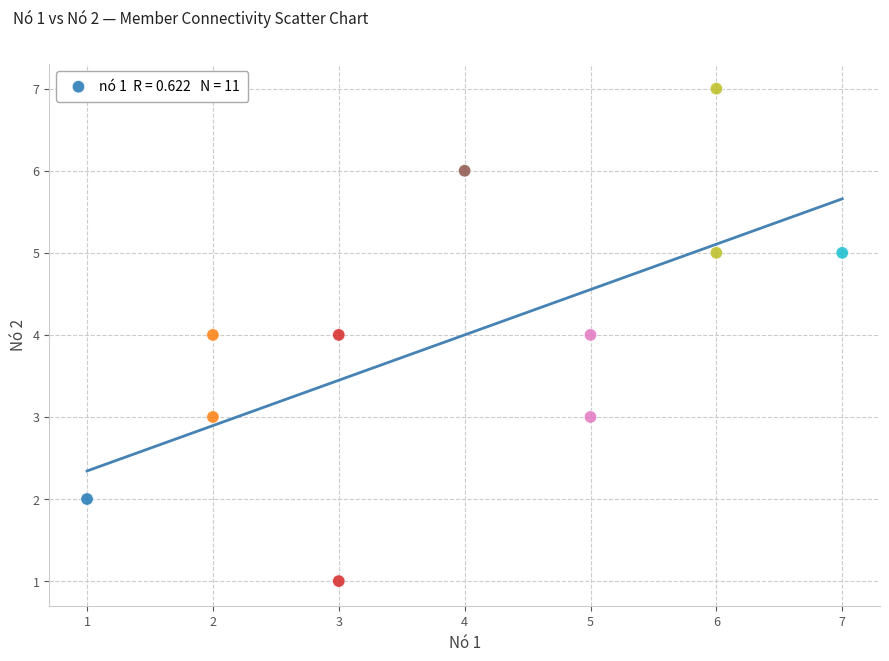

What is the range of Y values (max minus min)?

6